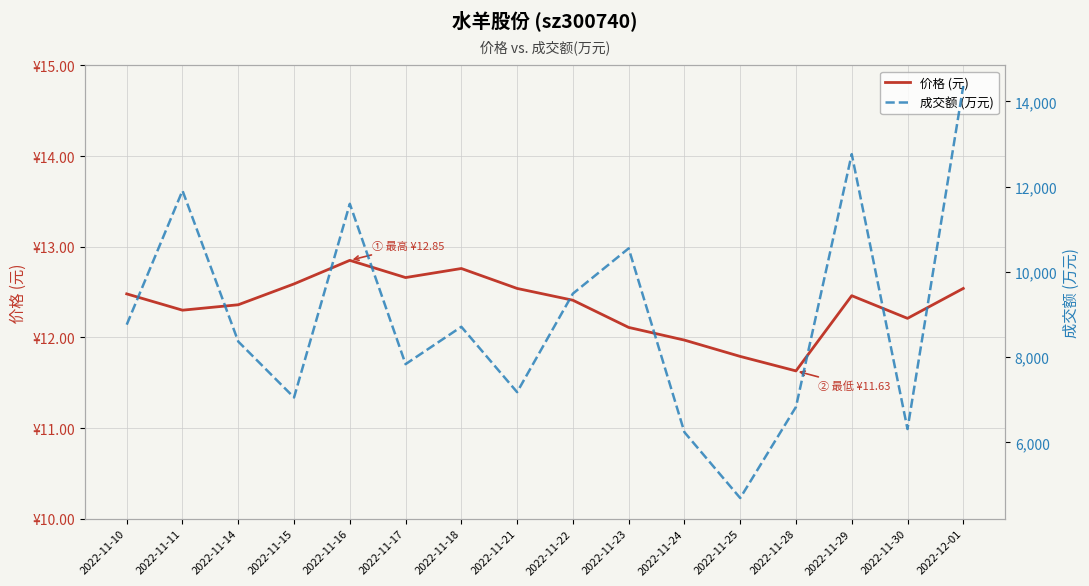

What is the difference between the highest and lowest values at 2022-11-24?

6226.0